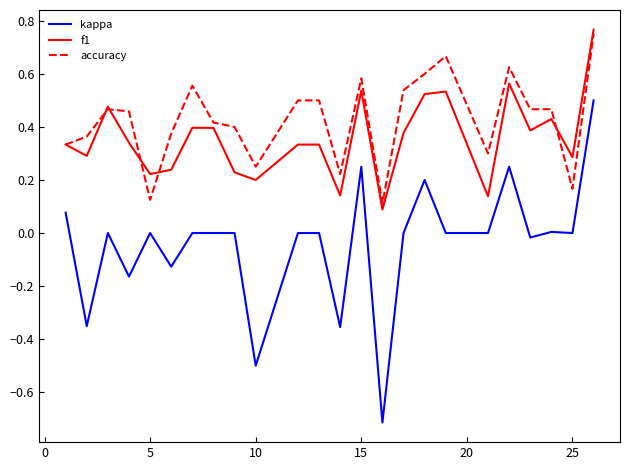

Which series has the largest total across all categories?

accuracy